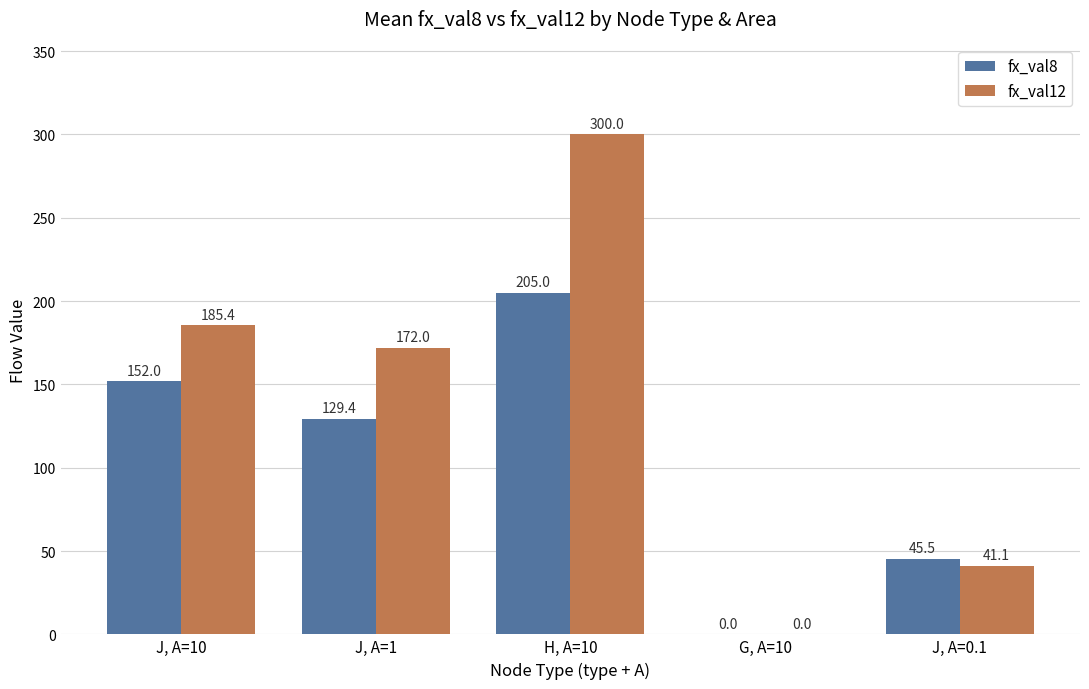

What are all the series names shown in the legend?

fx_val8, fx_val12